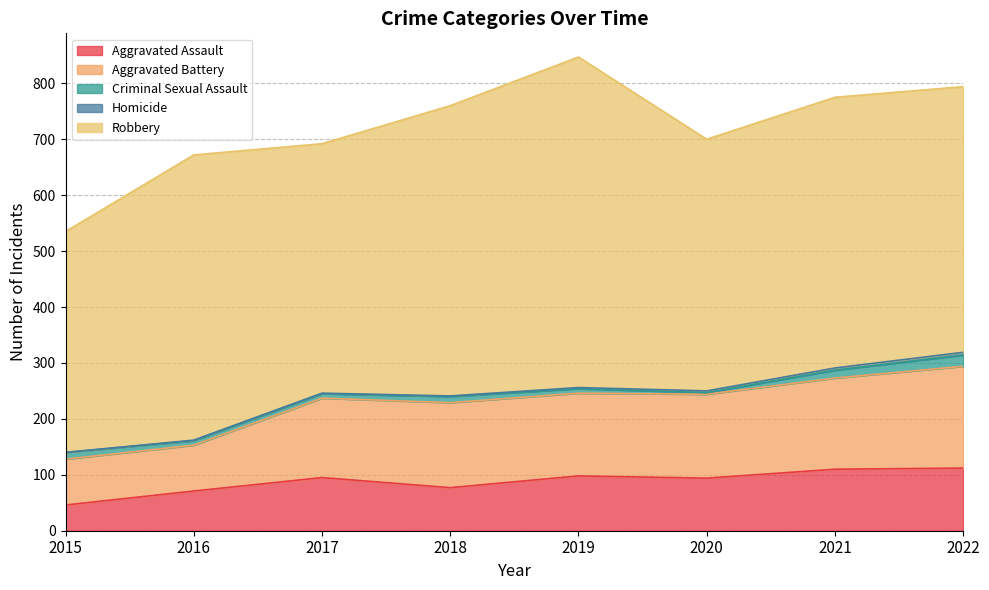

True or false: Robbery and Homicide cross at least once.

False